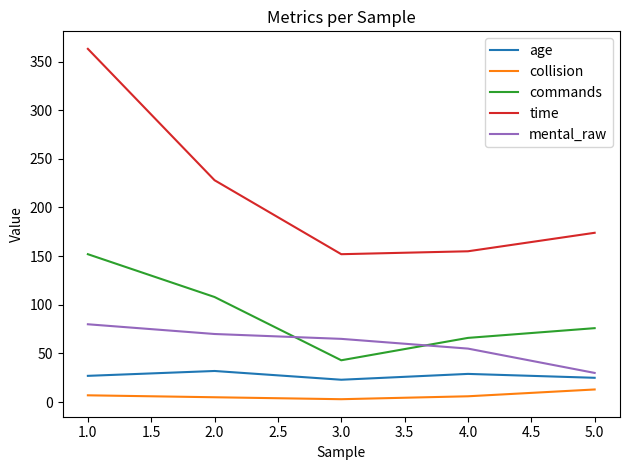

True or false: collision has more than 1 interior local peaks.

False